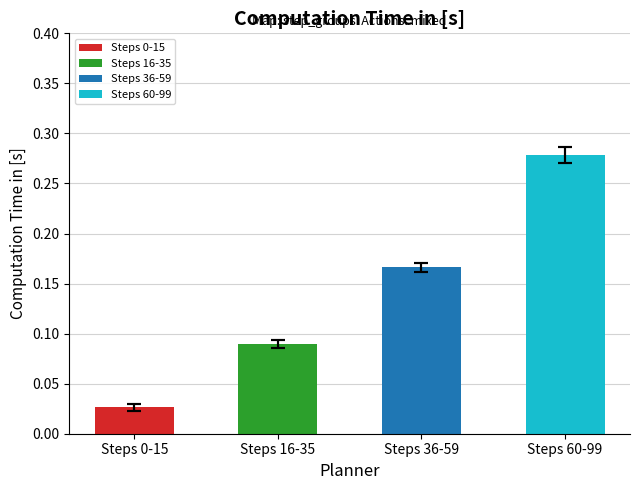

Reading left to right, transcribe all the data shown in this chart.

0.0	0.1	0.2	0.3